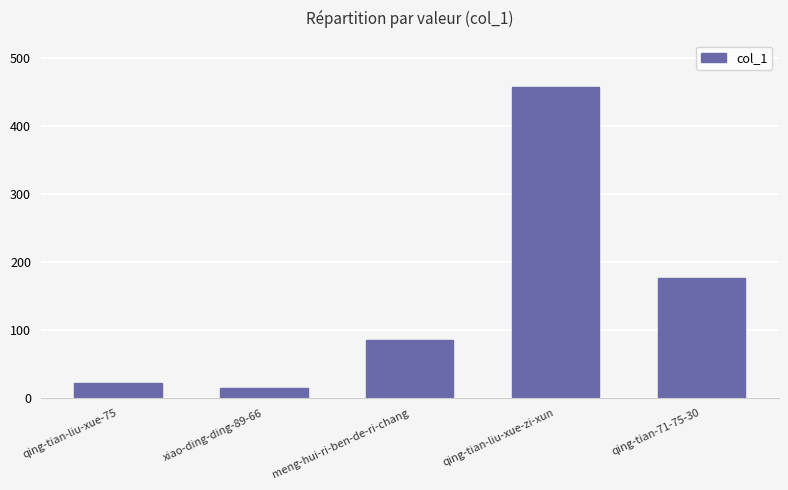

What is the change in value from meng-hui-ri-ben-de-ri-chang to qing-tian-liu-xue-zi-xun?

+371